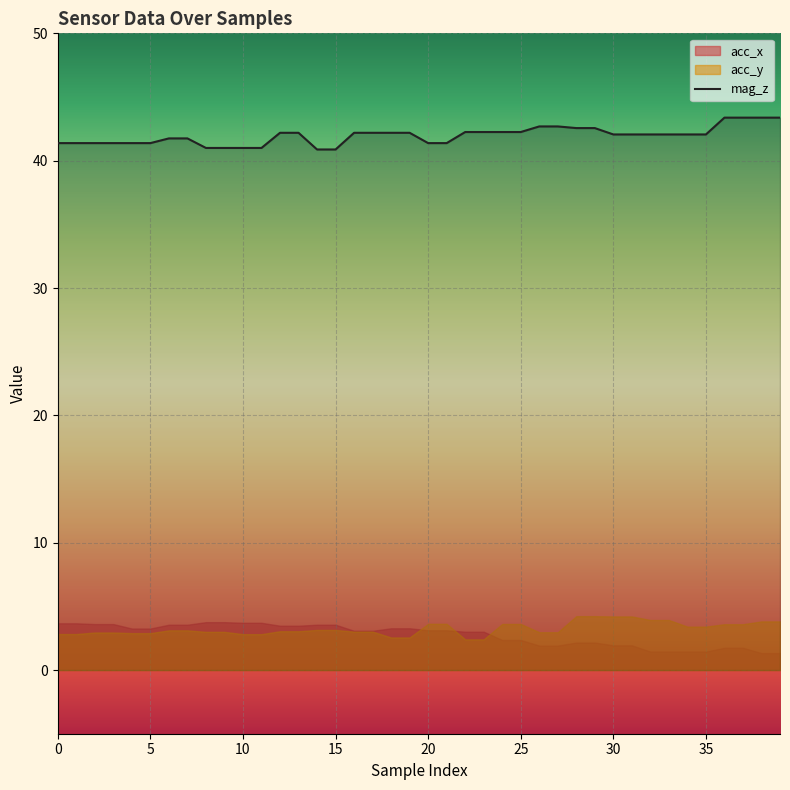

The mag_z series shows 42.2 at 25. True or false?

True